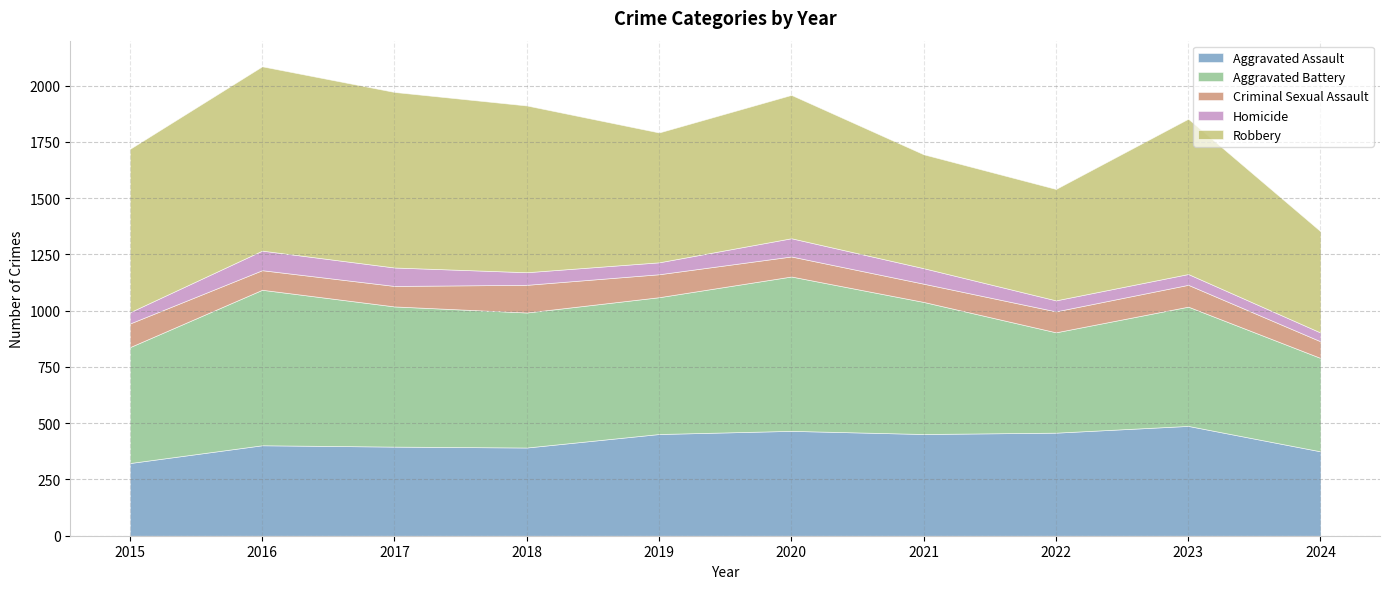

True or false: Homicide has a value of 22 at 2022.

False